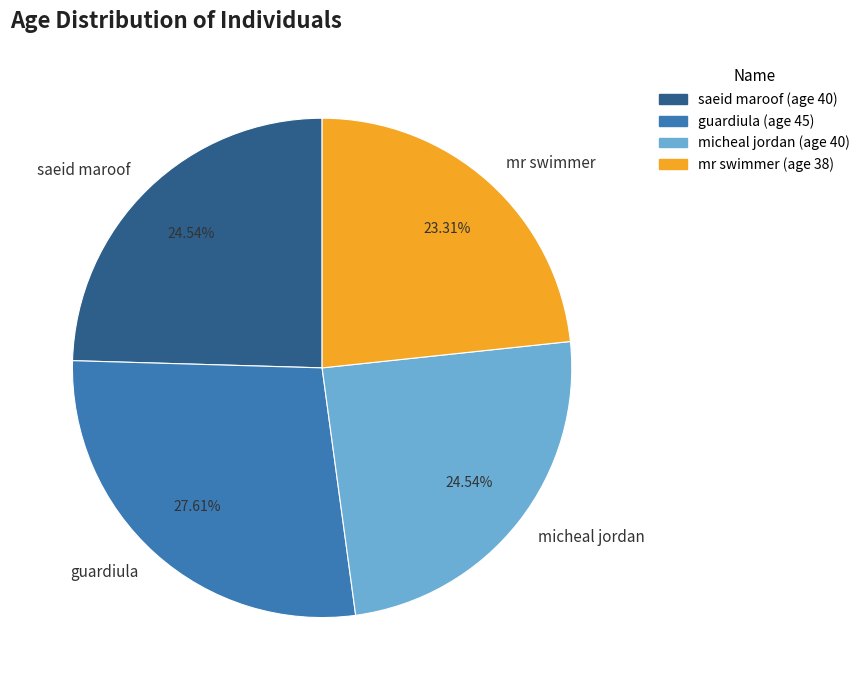

What is the total percentage of guardiula and saeid maroof?

52.1%